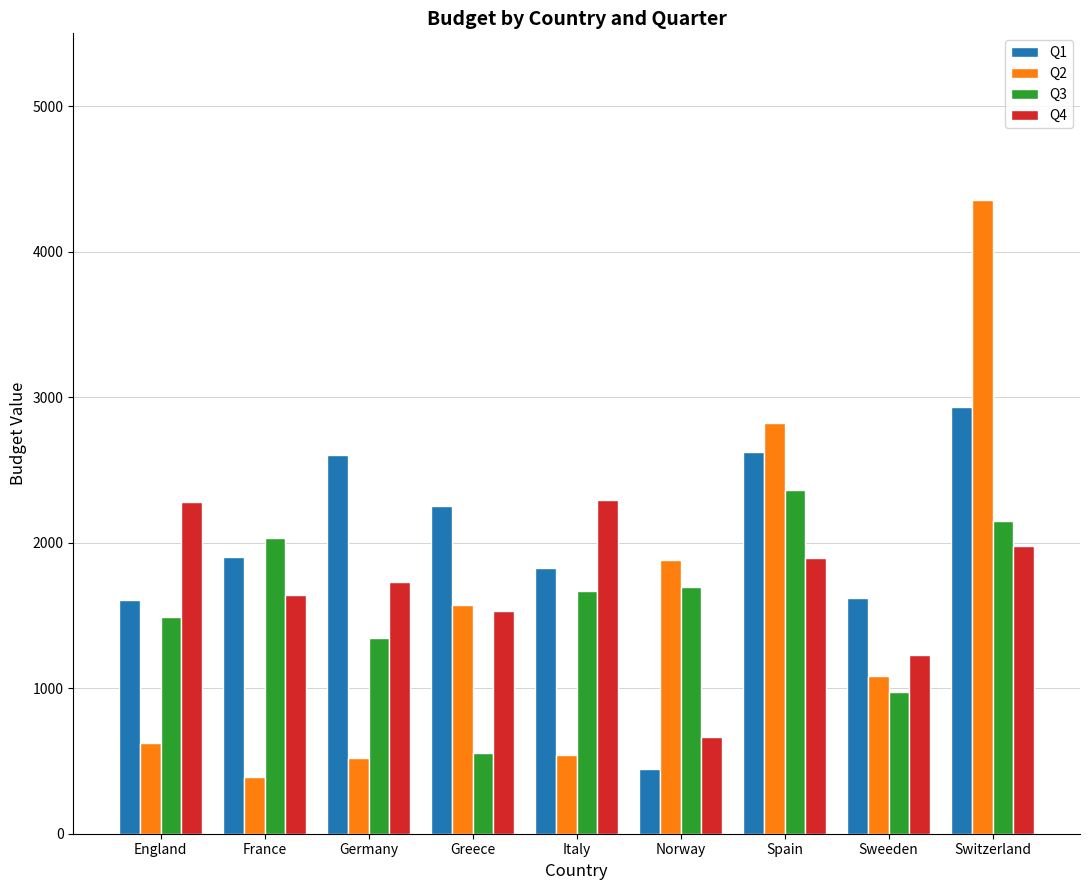

At which label does Q3 reach its minimum?

Greece